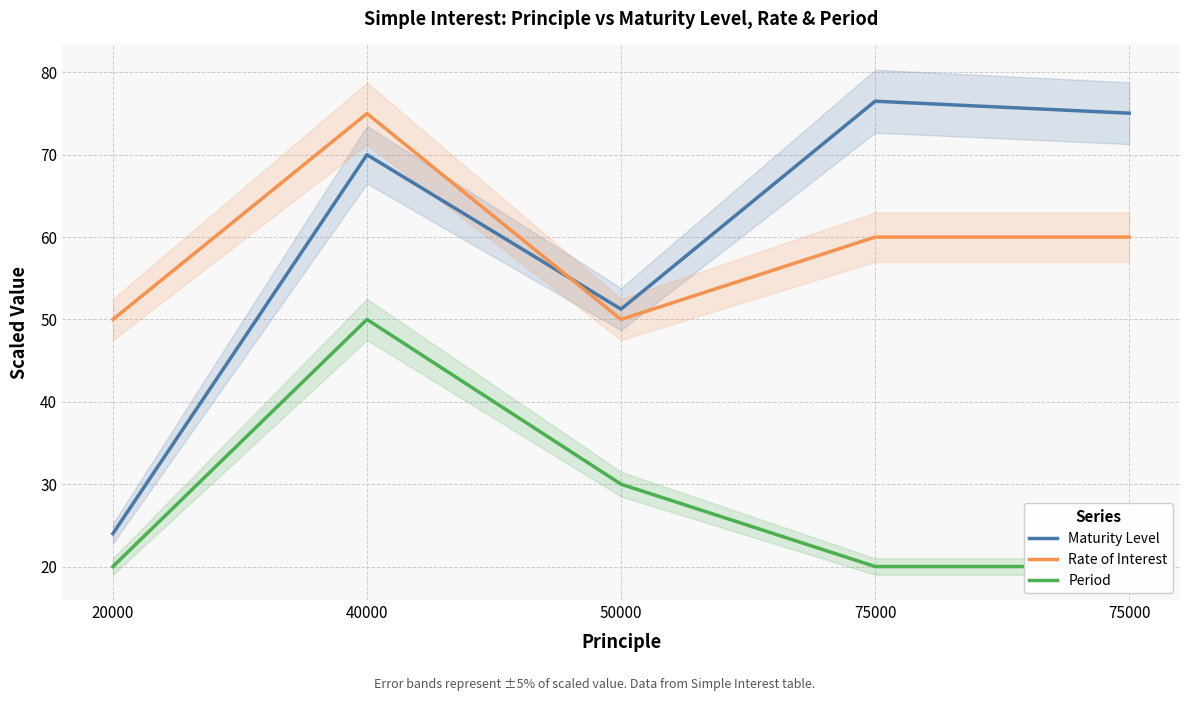

At which label is Rate of Interest closest to 62?

75000